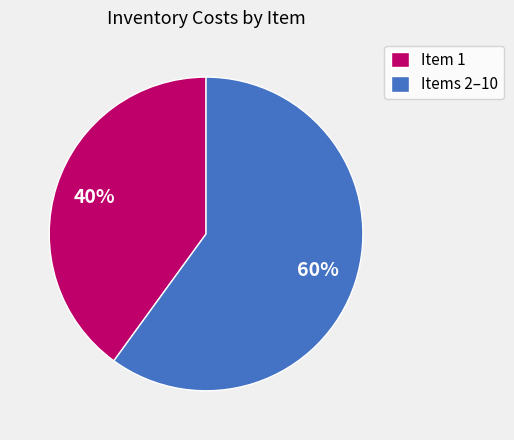

Combined, do Items 2–10 and Item 1 account for over 50%?

Yes